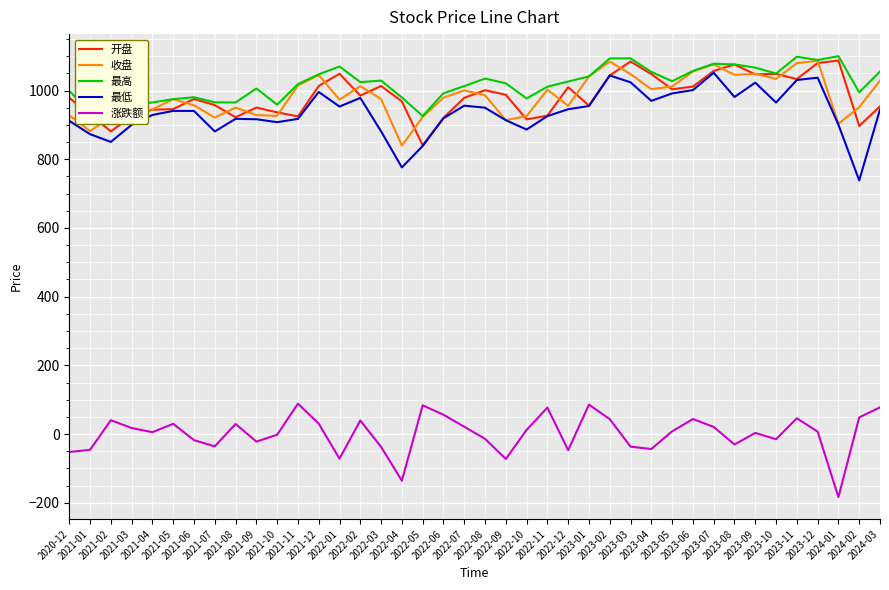

True or false: 涨跌额 and 最高 intersect in this chart.

False